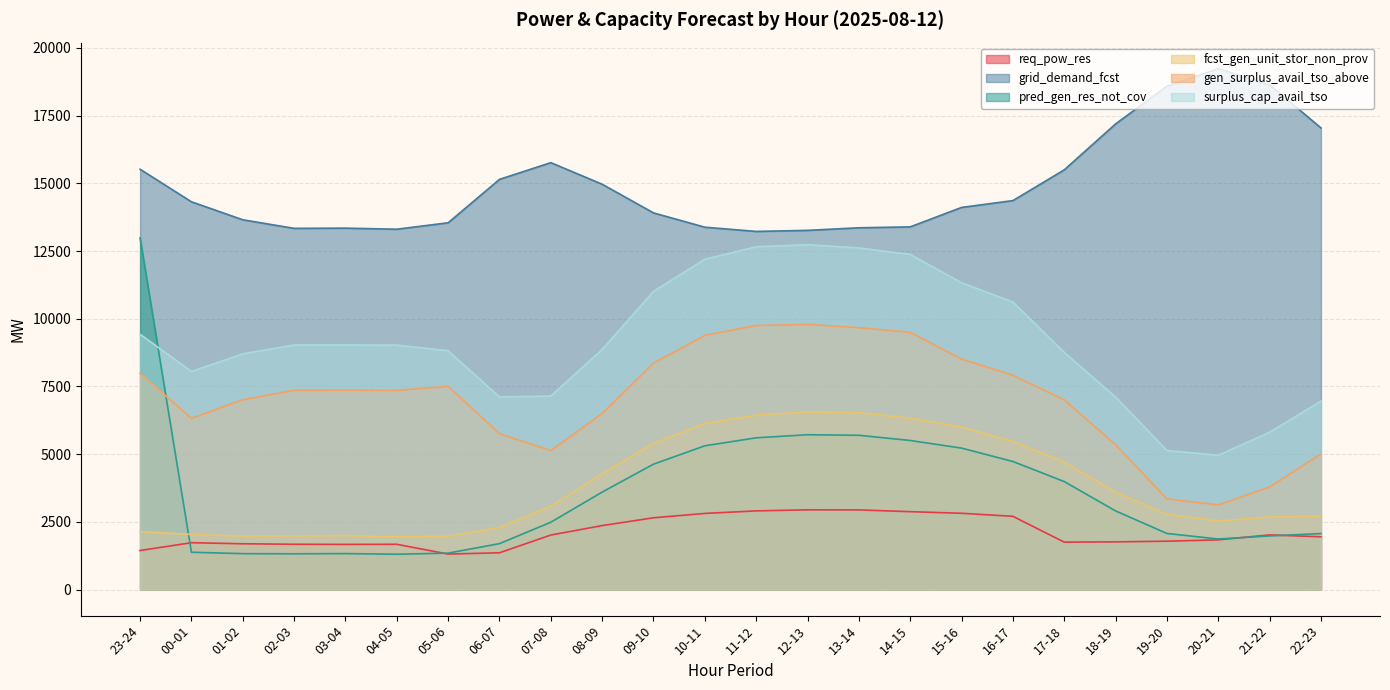

How many data points in grid_demand_fcst are above 14318?

11